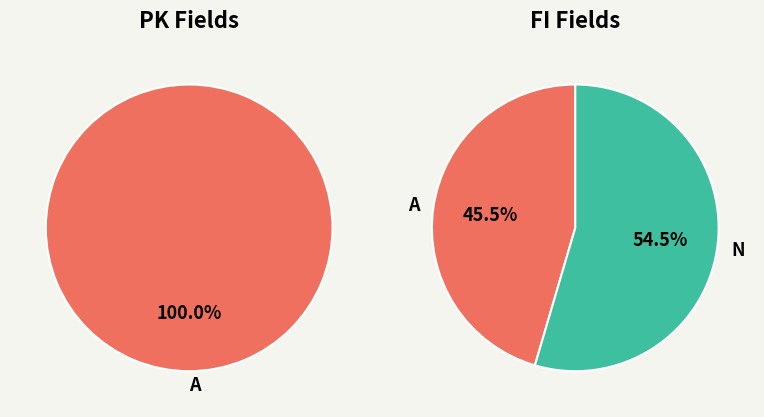

Which has a higher value, N or A?

A